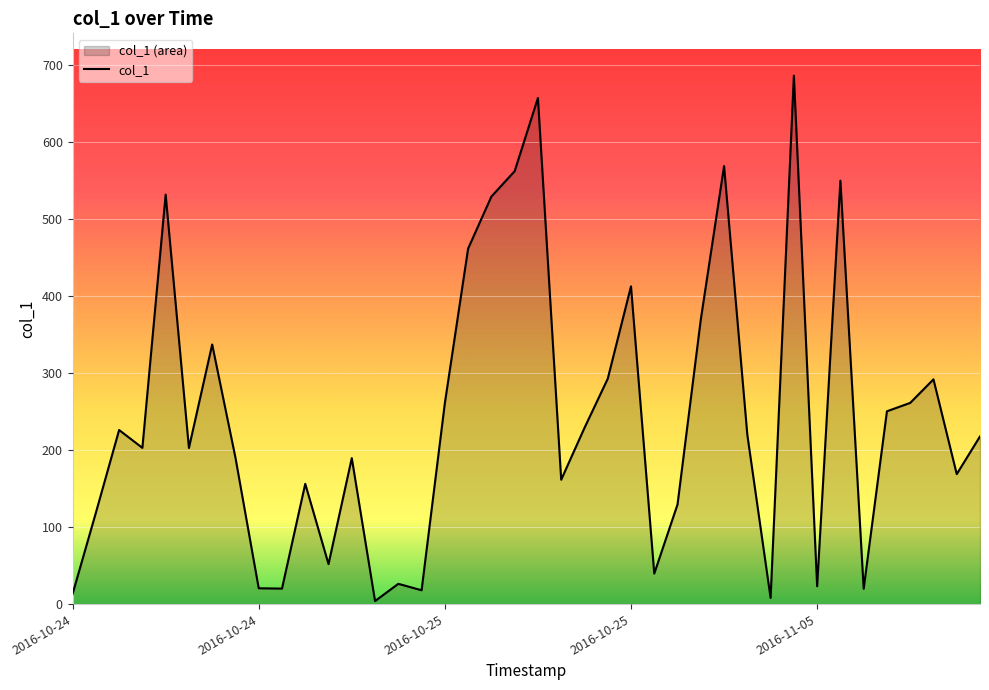

Reading right to left, list all the values displayed in this chart.

217.6	168.7	291.7	261.2	250.3	19.9	549.6	23.1	686.0	8.0	219.7	568.6	369.4	129.4	39.6	412.4	292.5	228.7	161.4	657.0	562.0	529.0	461.5	260.9	17.9	26.3	4.0	189.5	51.9	156.1	20.1	20.5	190.1	337.0	202.6	531.6	202.8	226.0	118.5	13.1